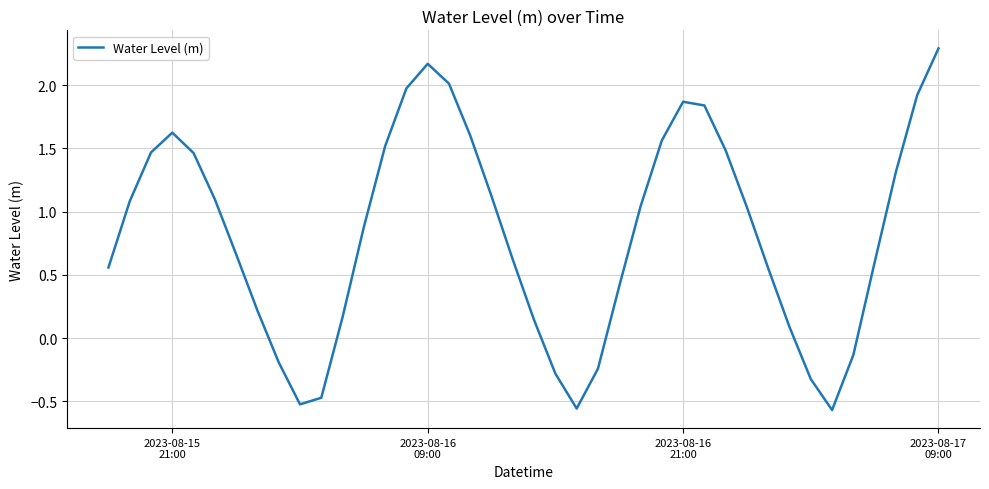

What is the difference between the maximum and minimum values?

2.9